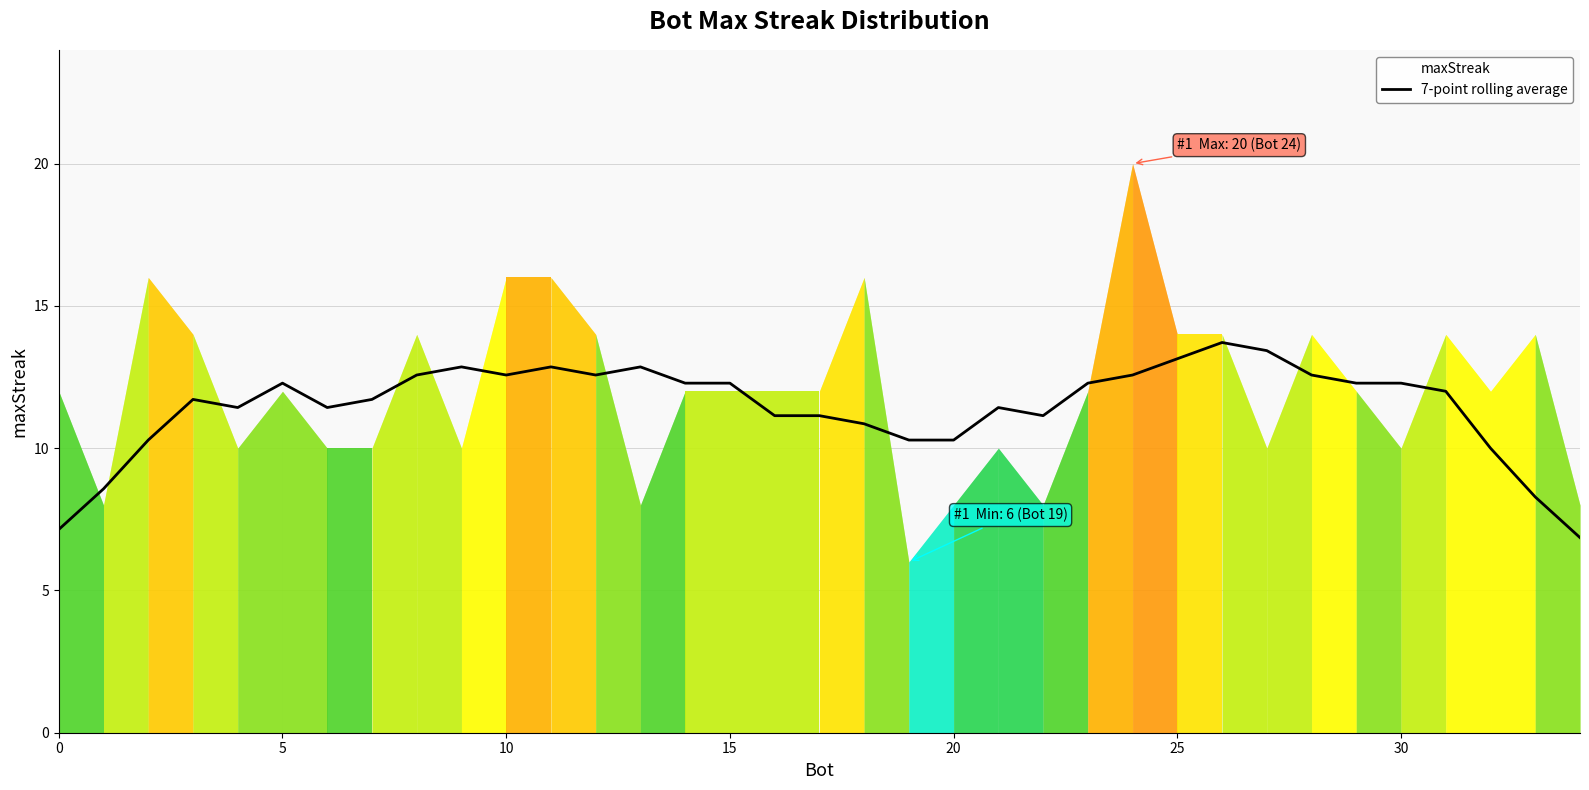

What is the change in value from 15 to 32?

-2.3